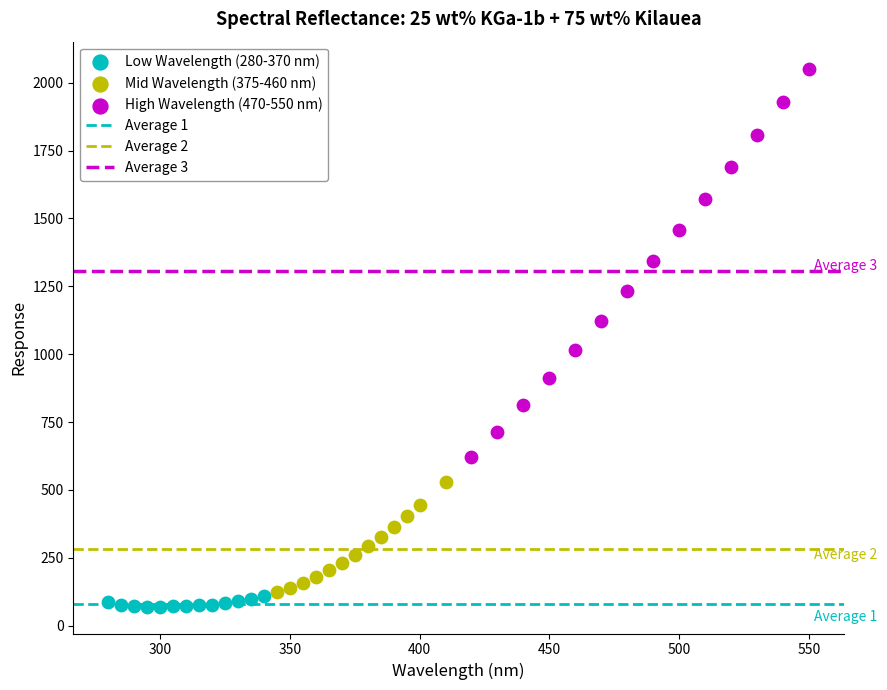

Which series contains the lowest Y value?

Low Wavelength (280-370 nm)